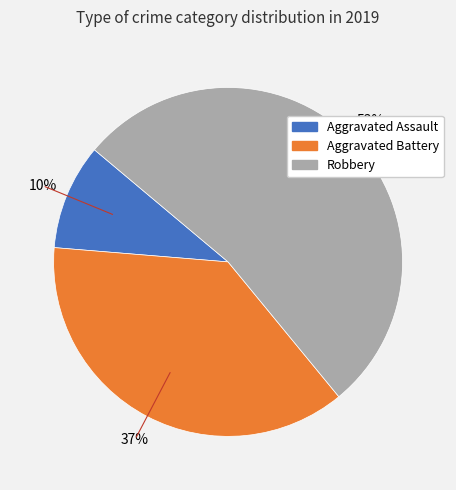

To the nearest percent, what portion does Robbery represent?

53%